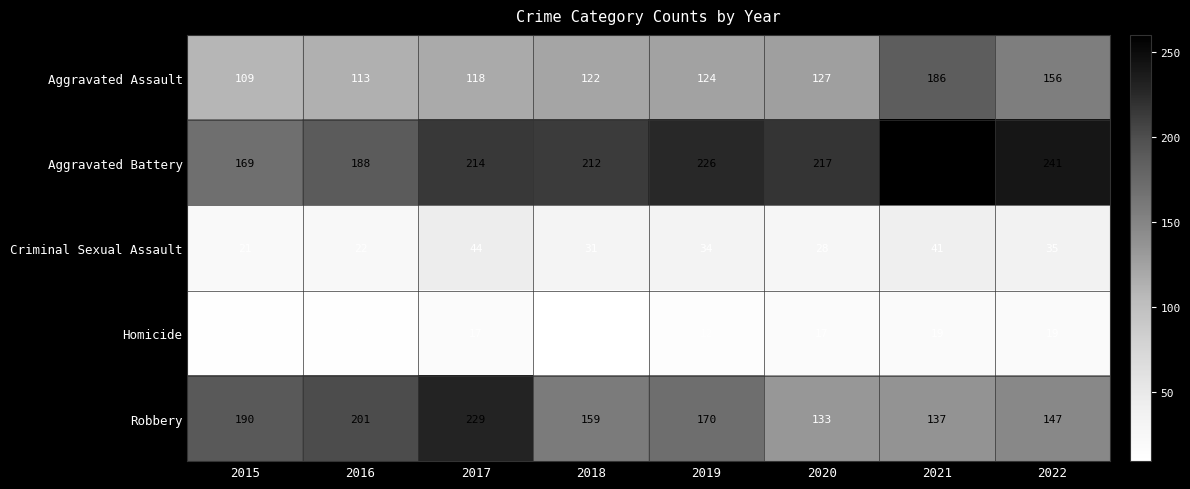

Which series has the widest spread of values?

Robbery